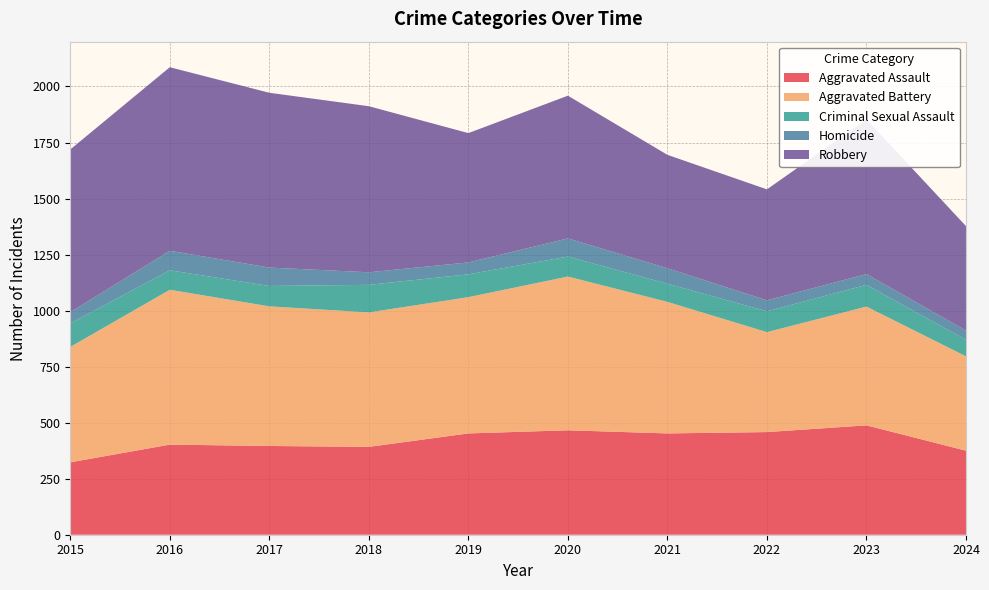

Reading right to left, list all the values displayed in this chart.

Aggravated Assault: 375	488	458	452	466	452	392	396	402	323
Aggravated Battery: 421	530	446	587	686	608	600	623	691	515
Criminal Sexual Assault: 74	97	93	81	89	102	123	91	87	105
Homicide: 41	48	49	69	81	53	56	82	87	50
Robbery: 466	690	495	506	637	577	741	780	819	726